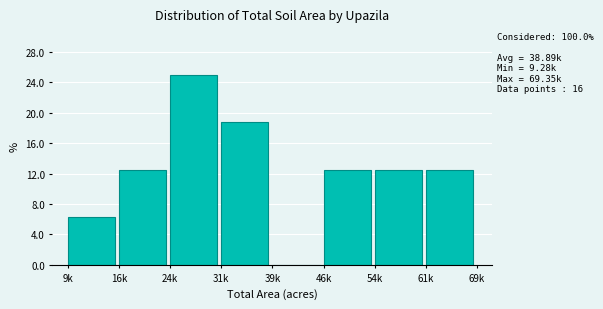

What is the sum of the values at 46k and 39k?

12.5